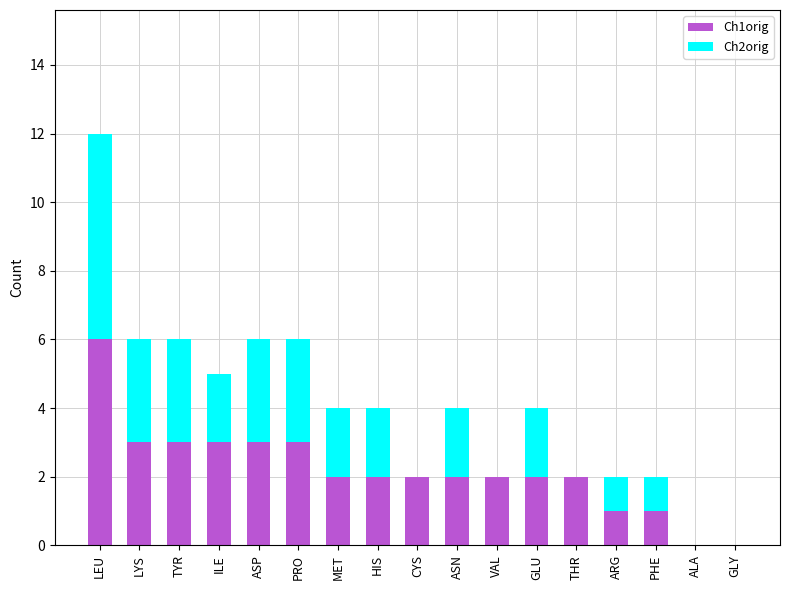

What is the sum of the Ch1orig values at LEU and PRO?

9